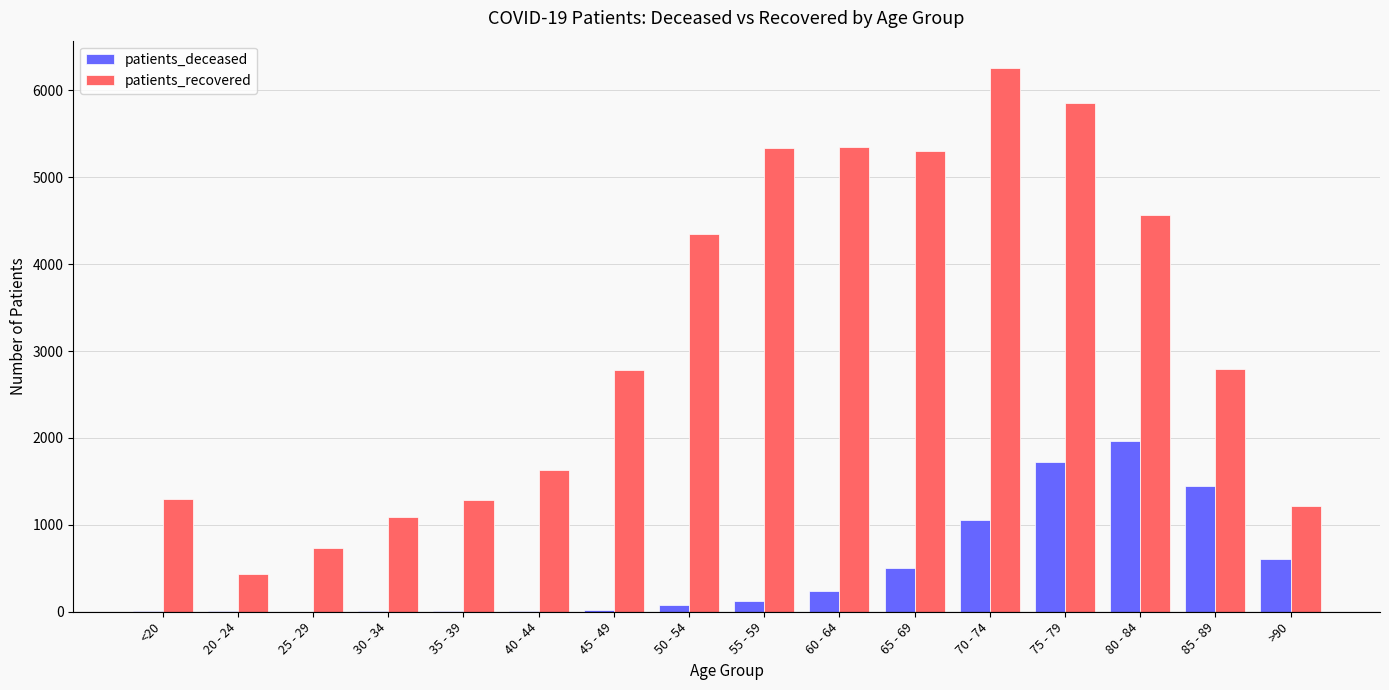

What is the highest value of the patients_recovered series?

6258